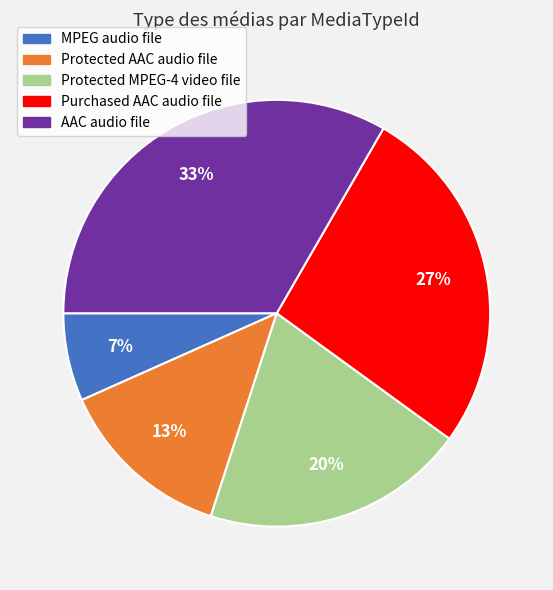

What is the largest slice in the pie chart?

AAC audio file